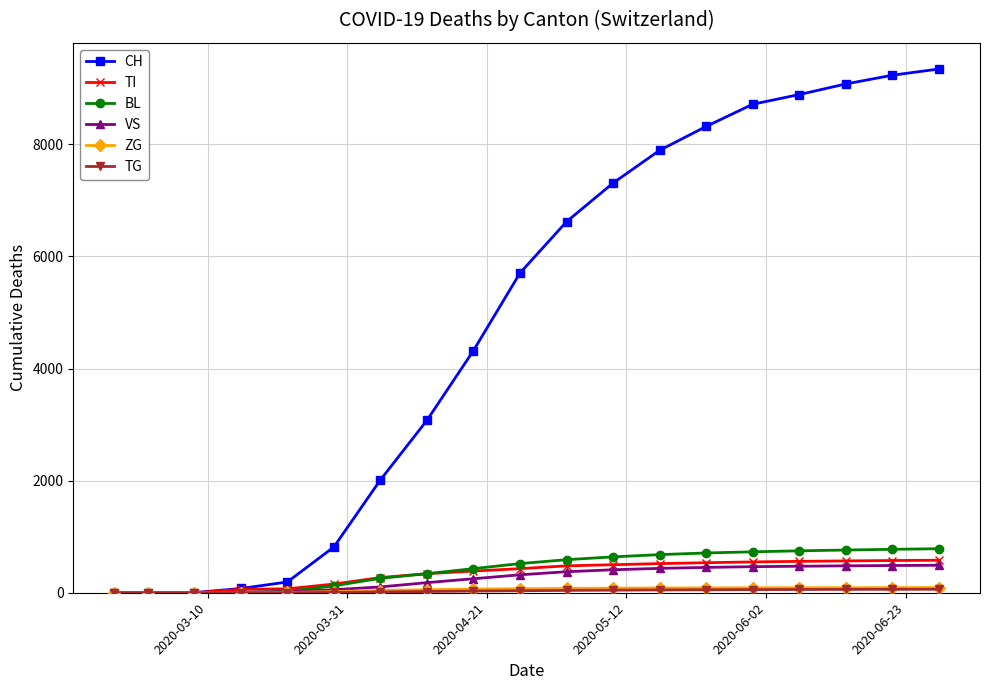

Which series has the widest spread of values?

CH